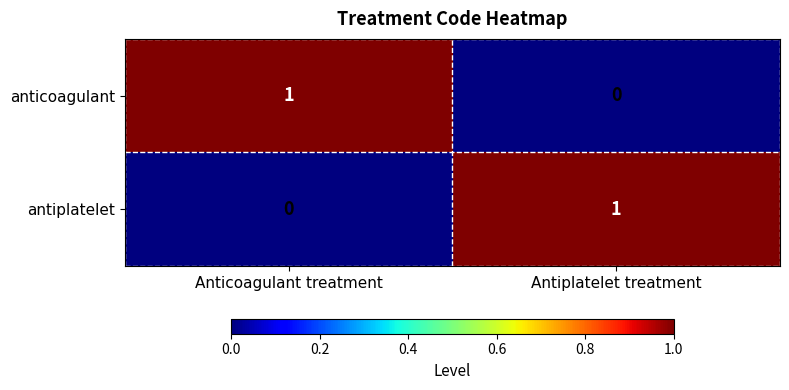

The antiplatelet series shows -1 at Anticoagulant treatment. True or false?

False